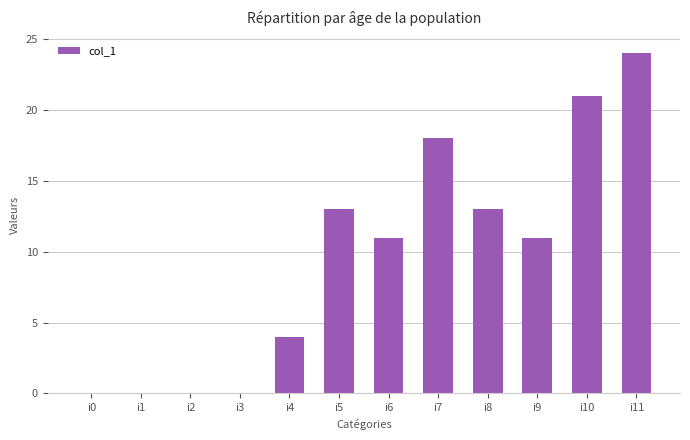

Are the bars grouped side by side (vs. stacked)?

No